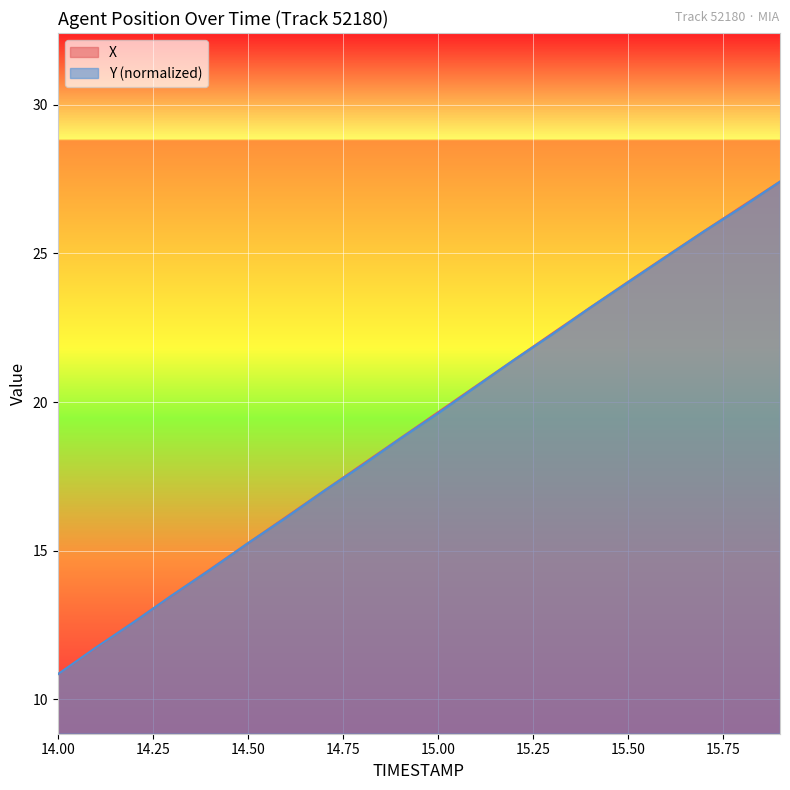

Reading left to right, what are all the values shown in this chart?

X: 14.0=10.8	14.1=11.7	14.2=12.6	14.3=13.5	14.4=14.4	14.5=15.2	14.6=16.1	14.7=17.0	14.8=17.9	14.9=18.8	15.0=19.7	15.1=20.5	15.2=21.4	15.3=22.3	15.4=23.2	15.5=24.0	15.6=24.9	15.7=25.7	15.8=26.6	15.9=27.4
Y: 14.0=10.8	14.1=11.7	14.2=12.6	14.3=13.5	14.4=14.4	14.5=15.2	14.6=16.1	14.7=17.0	14.8=17.9	14.9=18.8	15.0=19.6	15.1=20.5	15.2=21.4	15.3=22.3	15.4=23.2	15.5=24.0	15.6=24.9	15.7=25.7	15.8=26.6	15.9=27.4